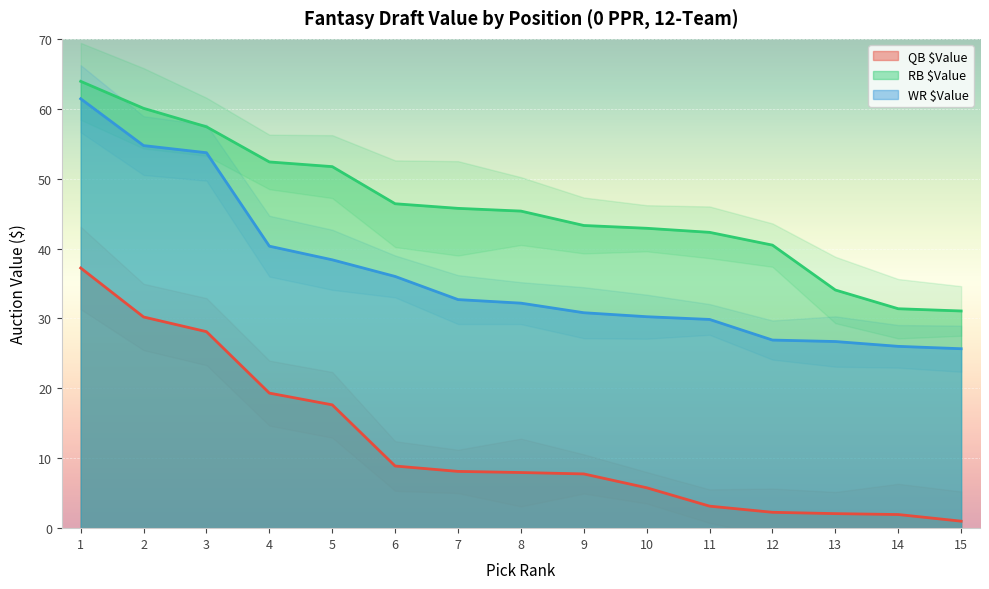

What is the maximum value shown in the chart?

63.9